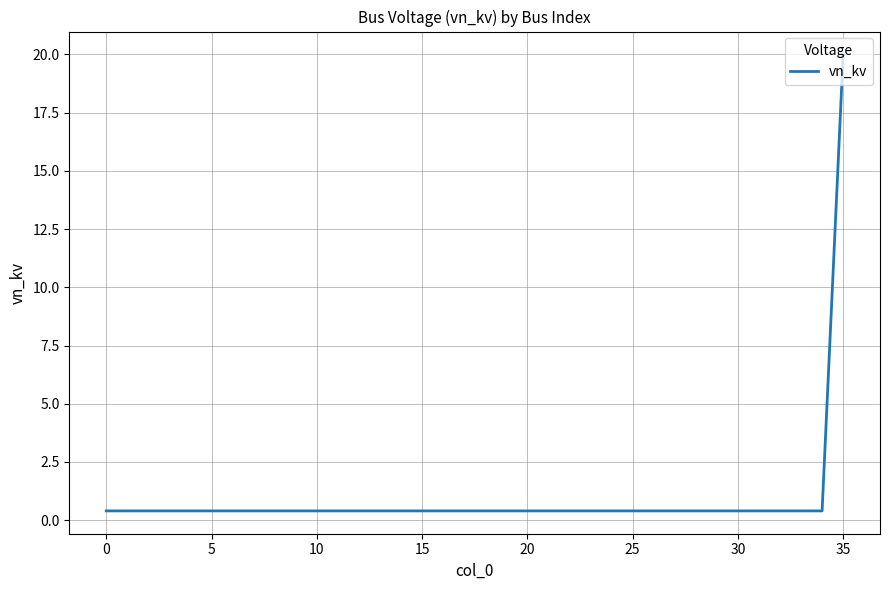

Reading left to right, transcribe all the data shown in this chart.

0.4	0.4	0.4	0.4	0.4	0.4	0.4	0.4	0.4	0.4	0.4	0.4	0.4	0.4	0.4	0.4	0.4	0.4	0.4	0.4	0.4	0.4	0.4	0.4	0.4	0.4	0.4	0.4	0.4	0.4	0.4	0.4	0.4	0.4	0.4	20.0